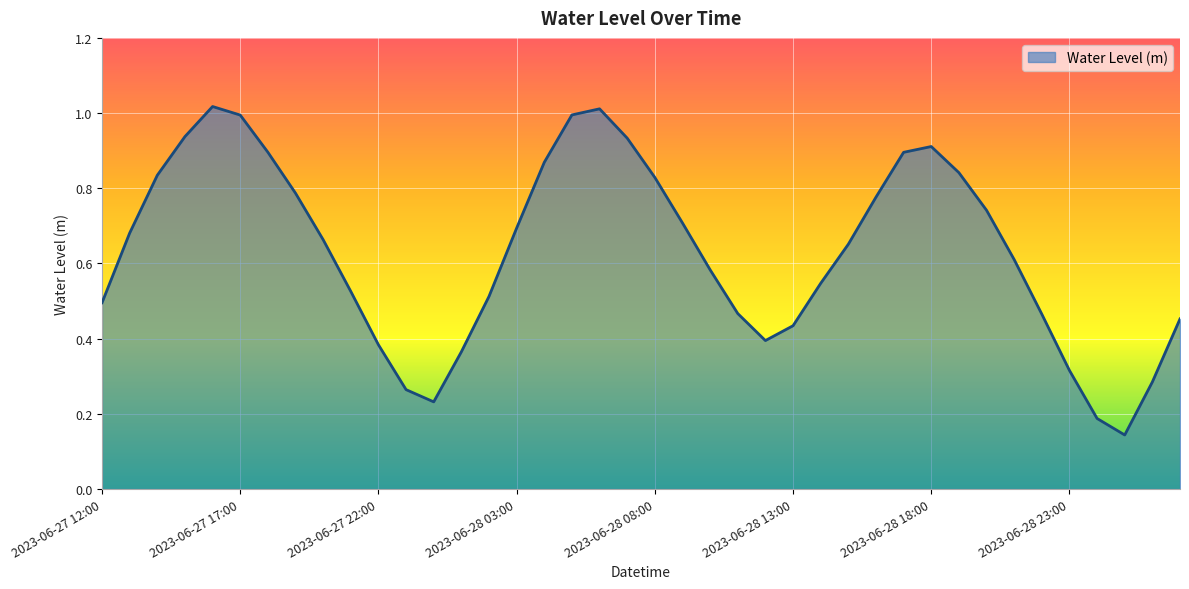

Does the chart display data point markers on the line(s)?

No